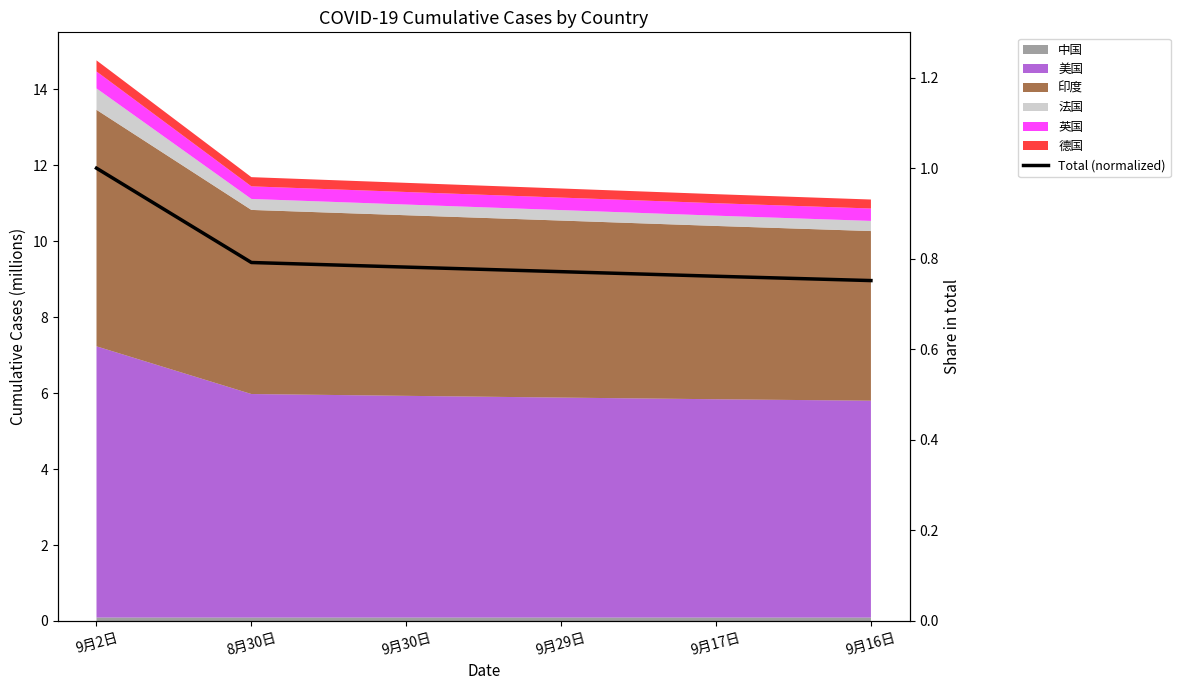

What is the label of the 2nd point from the left?

8月30日